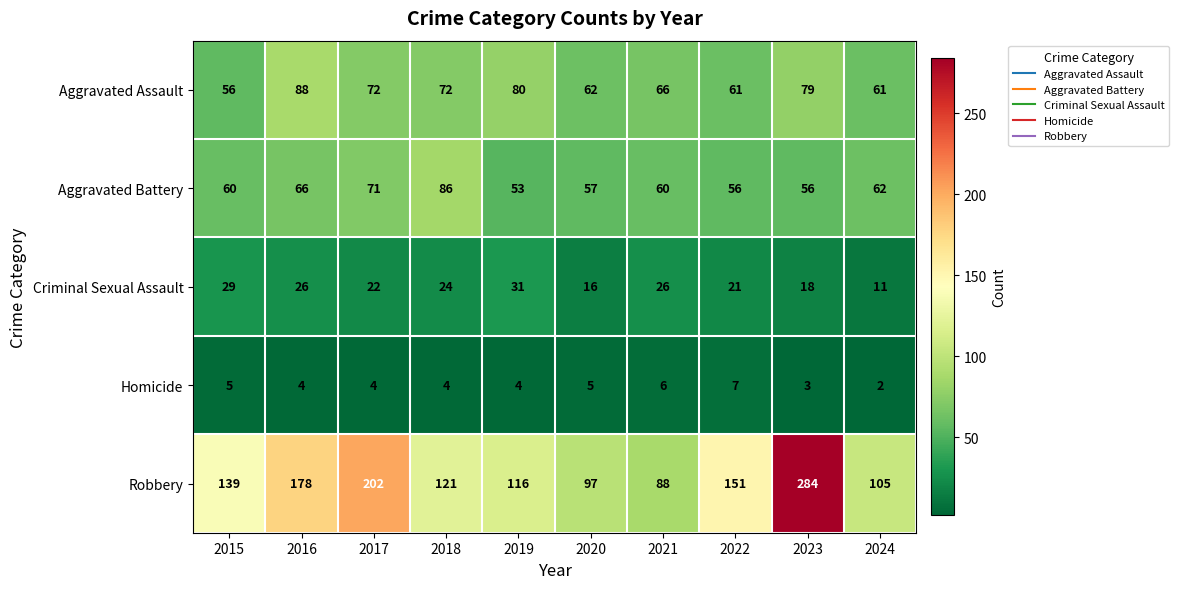

Which category has the highest value across all series?

2023